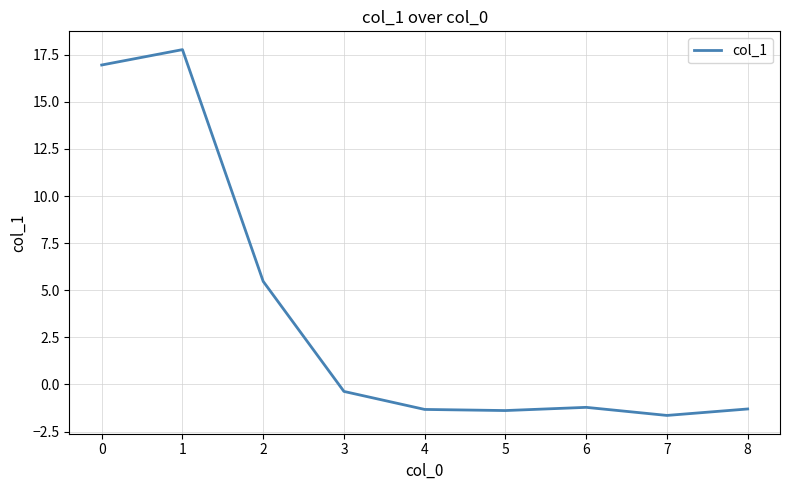

Where is the data nearest to the value 8?

2